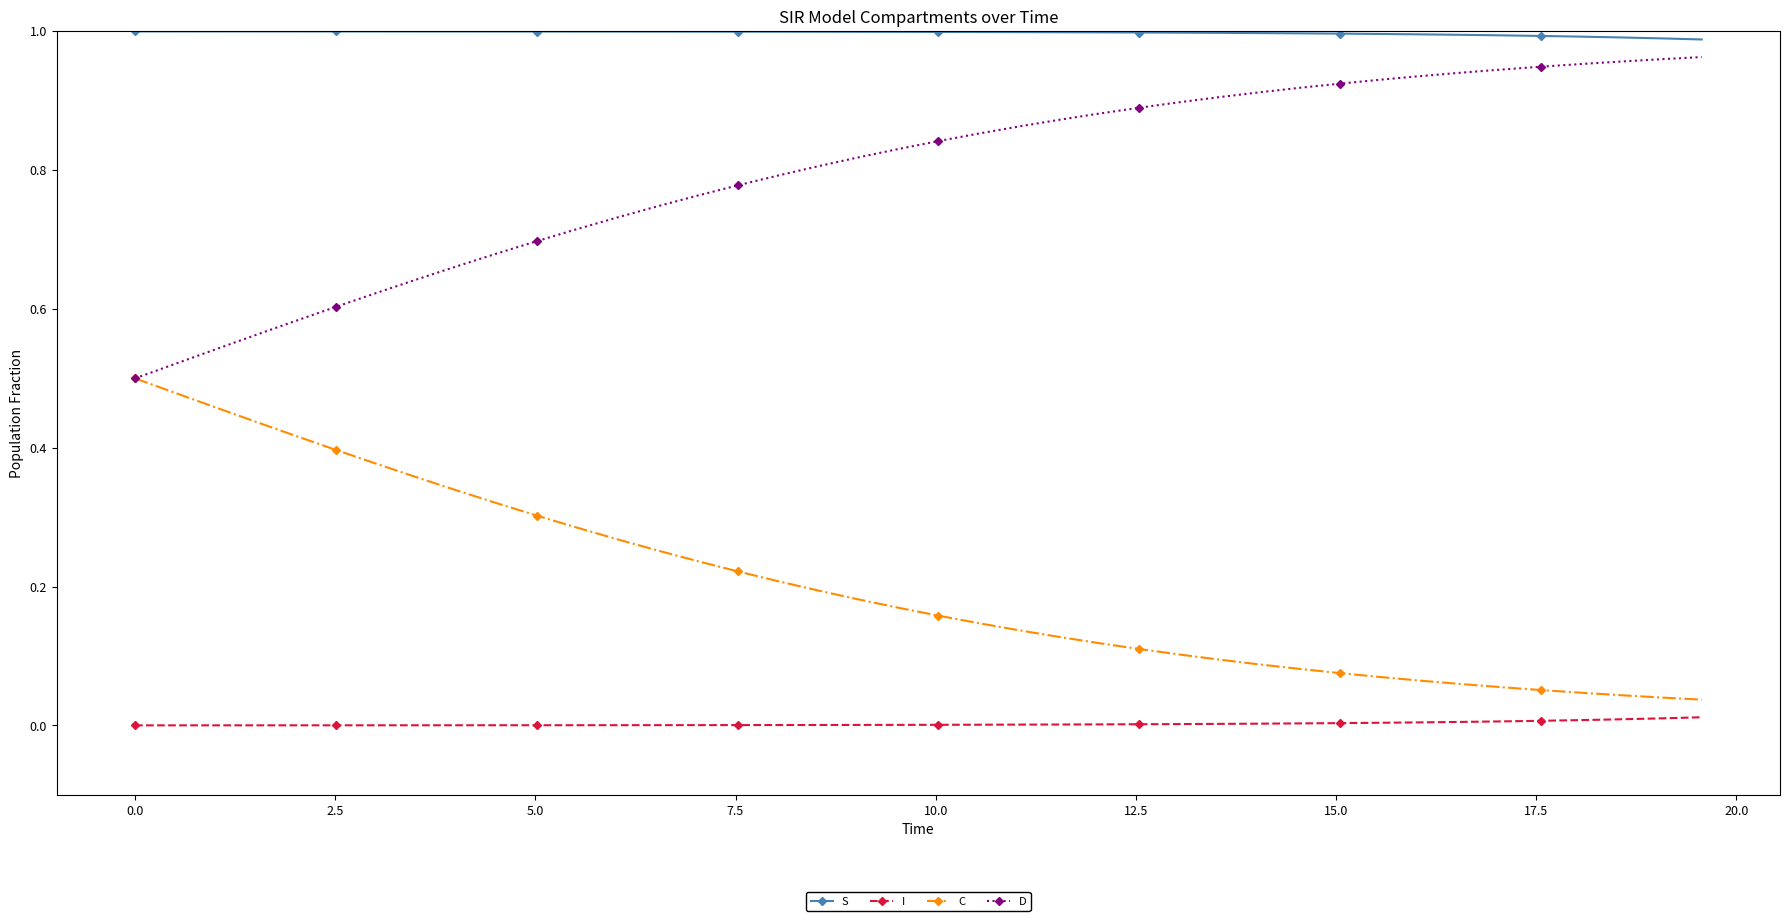

Rank the series by their average value, from lowest to highest.

I, C, D, S